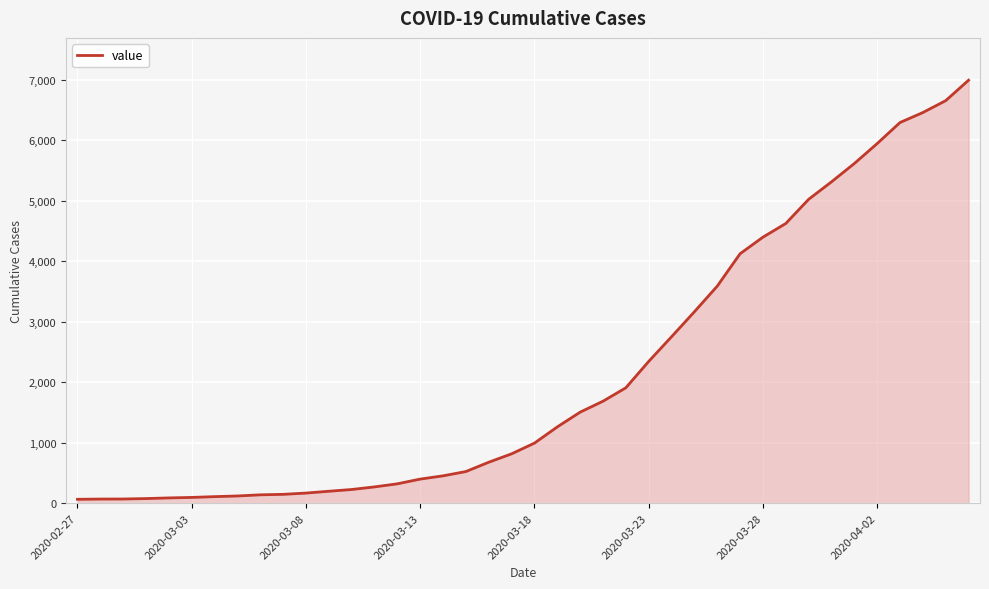

Is it true that the value at 2020-03-28 is 4399?

True